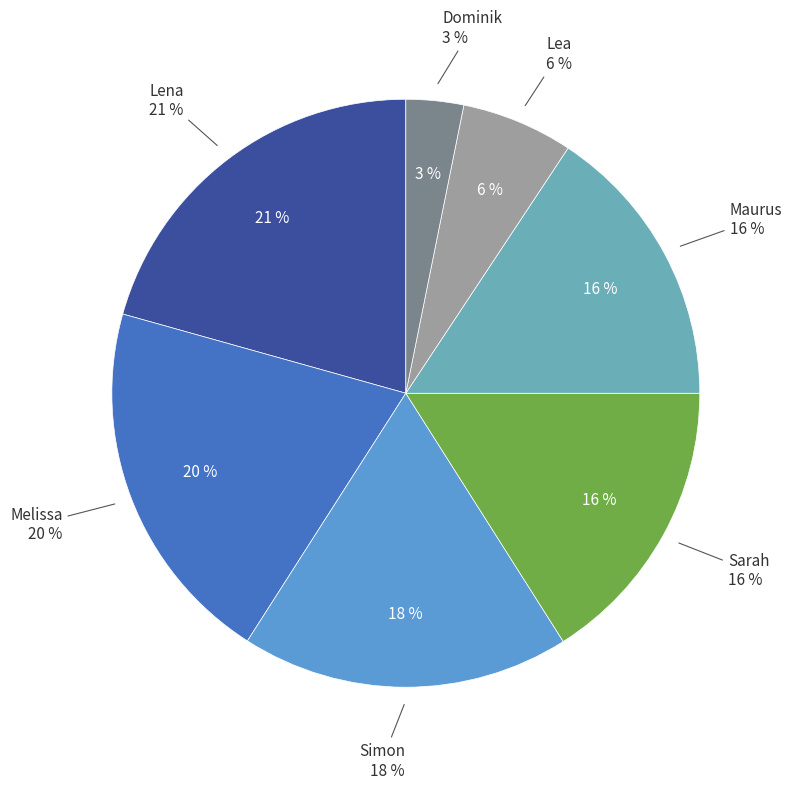

Which category has the biggest portion of the pie?

Lena